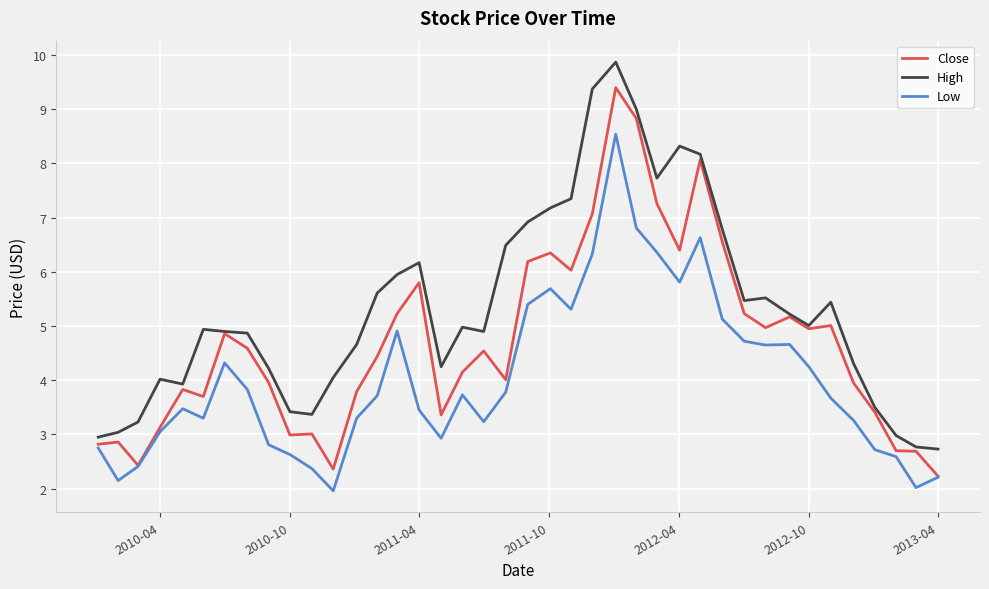

What is the difference between the second highest and second lowest values in the High series?

6.6